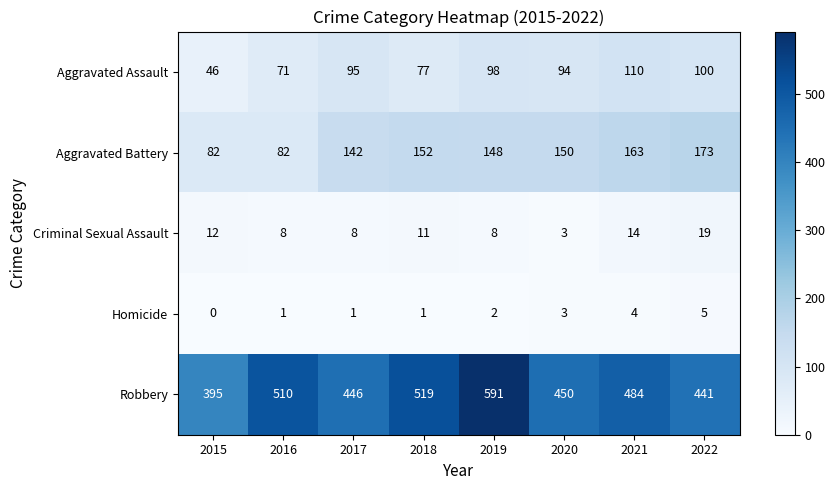

At which label is Robbery closest to 493?

2021